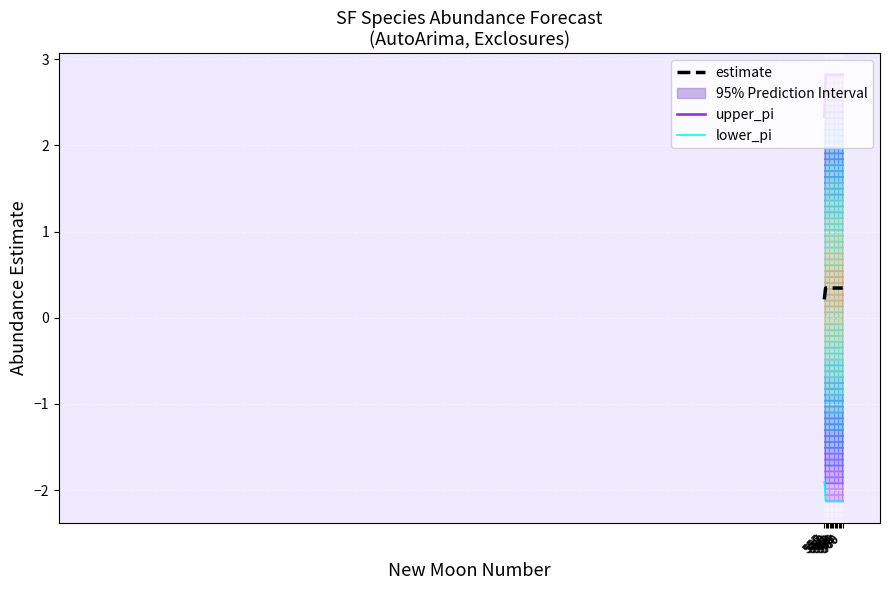

True or false: estimate has more than 2 points higher than both neighbors.

False